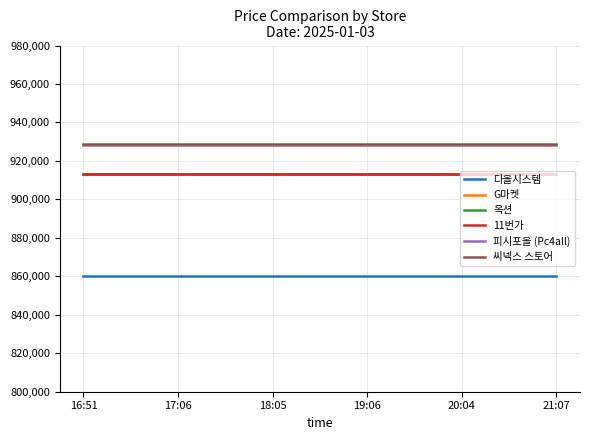

Does the chart display data point markers on the line(s)?

No